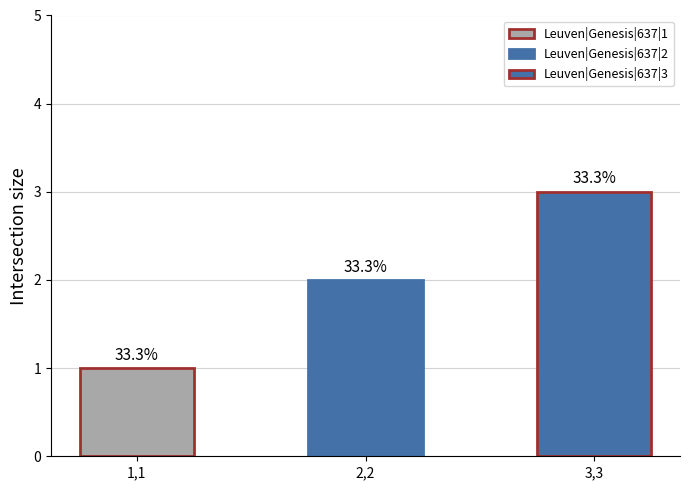

Rank the categories by value from lowest to highest.

Leuven|Genesis|637|1, Leuven|Genesis|637|2, Leuven|Genesis|637|3